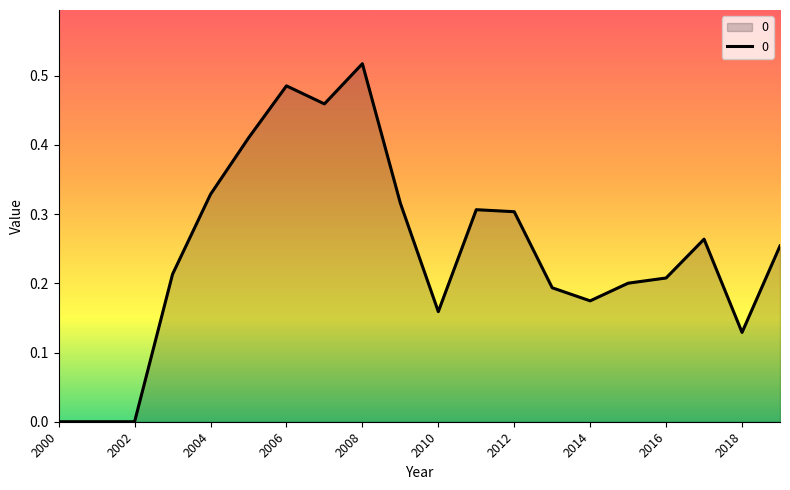

List the labels in order of value, largest first.

2008, 2006, 2007, 2005, 2004, 2009, 2011, 2012, 2017, 2019, 2003, 2016, 2015, 2013, 2014, 2010, 2018, 2000, 2001, 2002